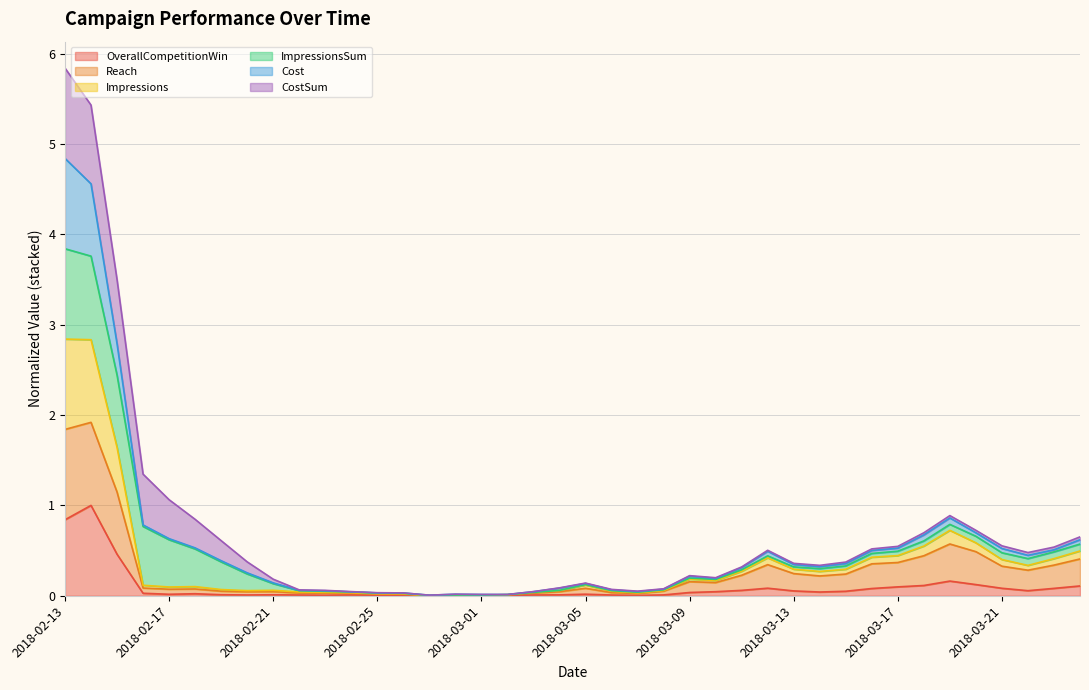

True or false: Impressions and Reach intersect in this chart.

False